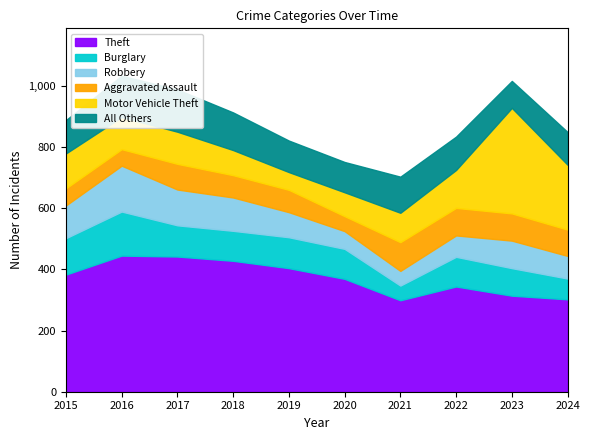

Reading right to left, extract all data points from this chart.

Theft: 302	314	344	299	369	404	428	442	445	383
Burglary: 68	90	97	48	98	101	98	102	144	119
Robbery: 74	90	70	48	58	82	109	117	150	107
Aggravated Assault: 86	89	90	94	49	73	73	84	54	56
Motor Vehicle Theft: 212	345	124	96	78	58	82	105	105	114
All Others: 107	88	109	118	99	103	123	138	135	109